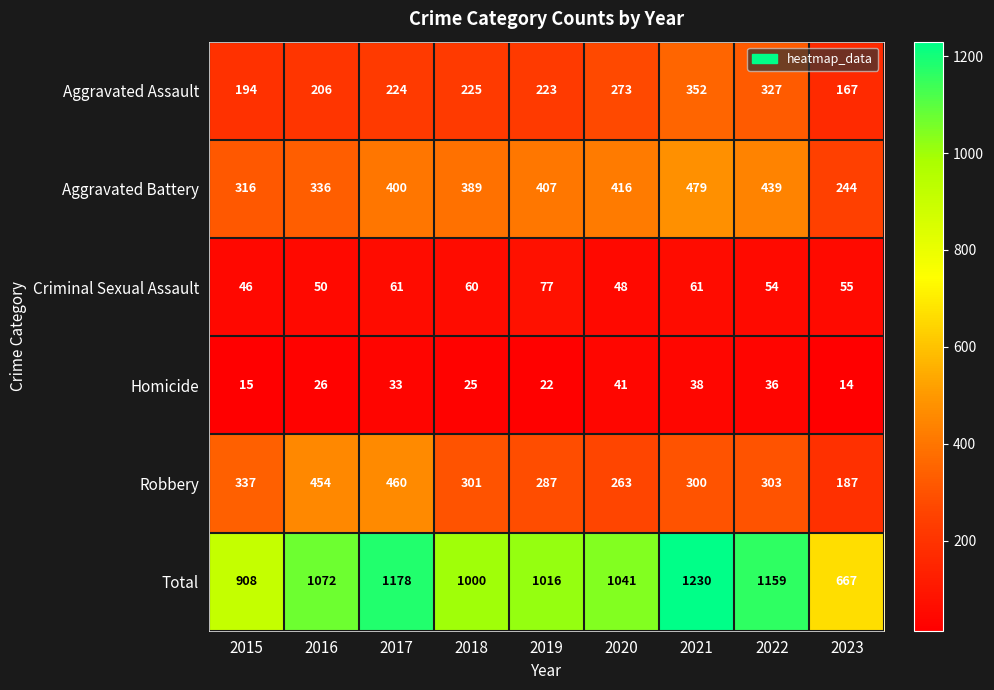

What is the difference between the maximum and second lowest values in the Aggravated Assault series?

158